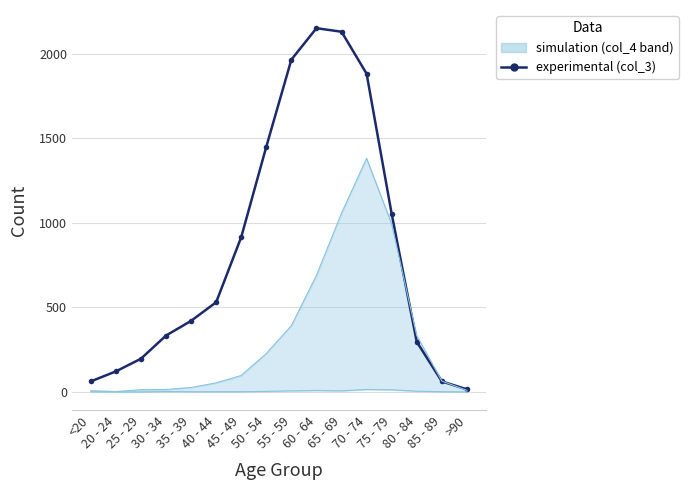

True or false: col_4 and col_2 intersect in this chart.

False